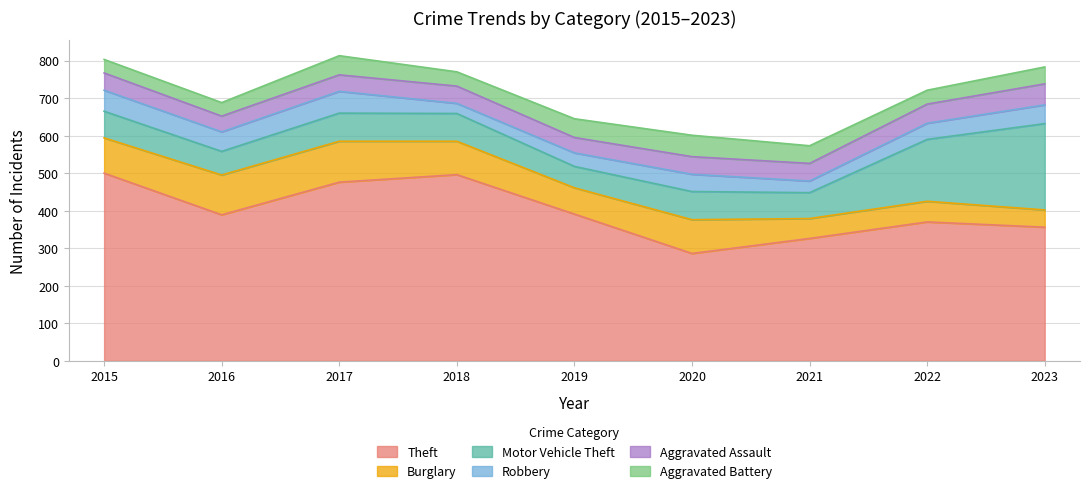

The Aggravated Battery series shows 10 at 2022. True or false?

False